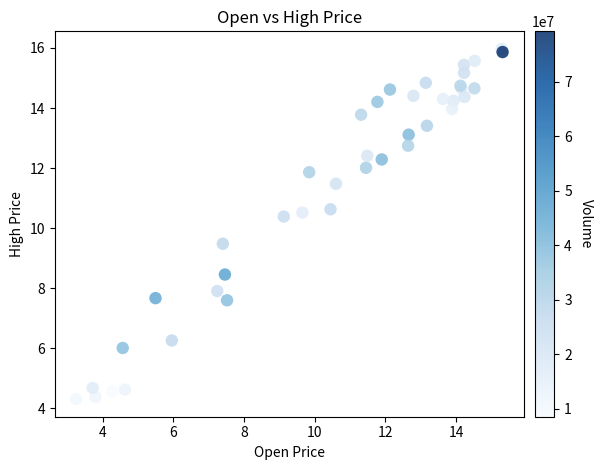

What Y value in the scatter plot is closest to 10?

10.4